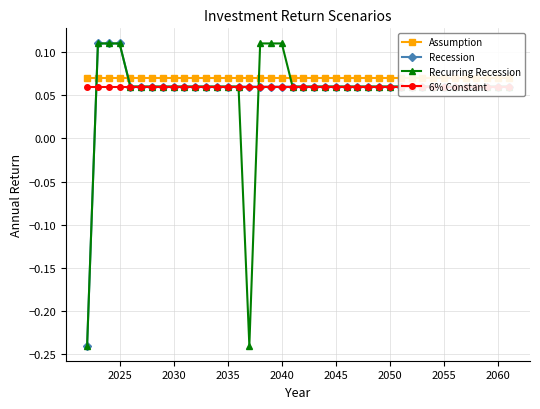

Count the Recession values in the range 0 to 1.

39